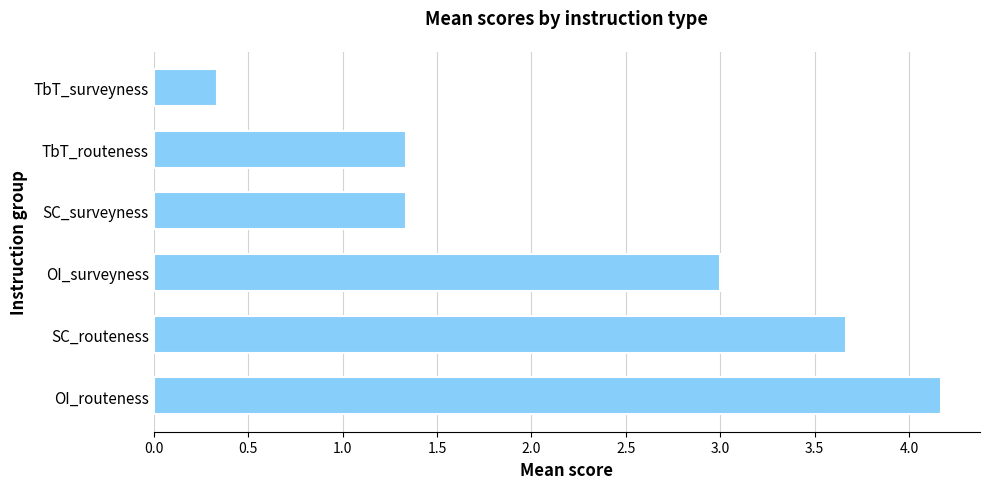

What is the average value?

2.3